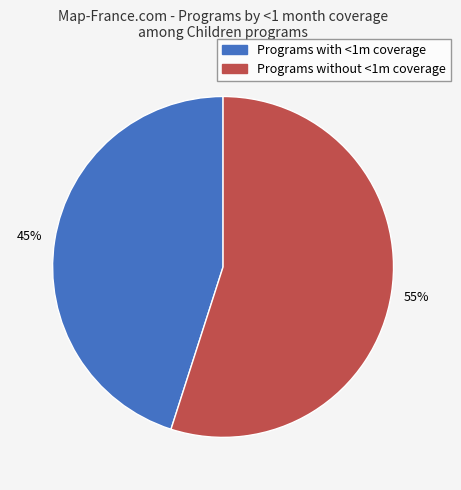

How many segments does this pie chart have?

2